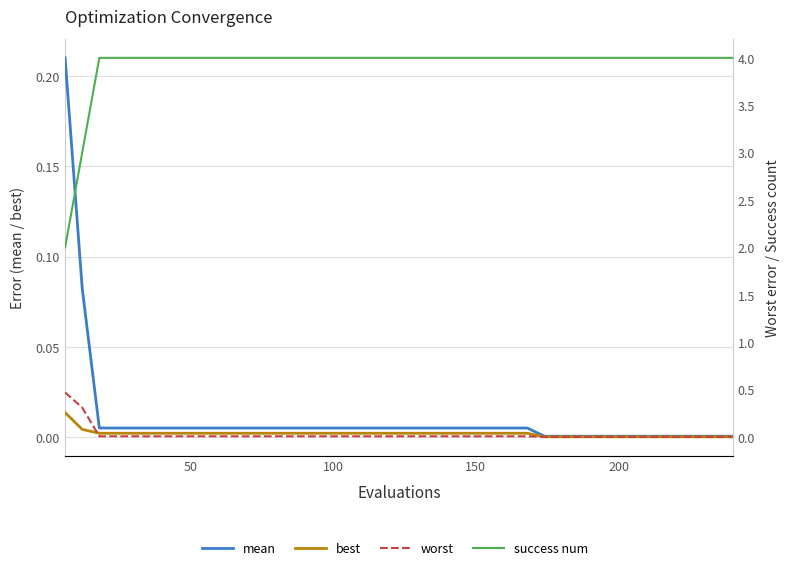

At which category is the sum across all series the highest?

100